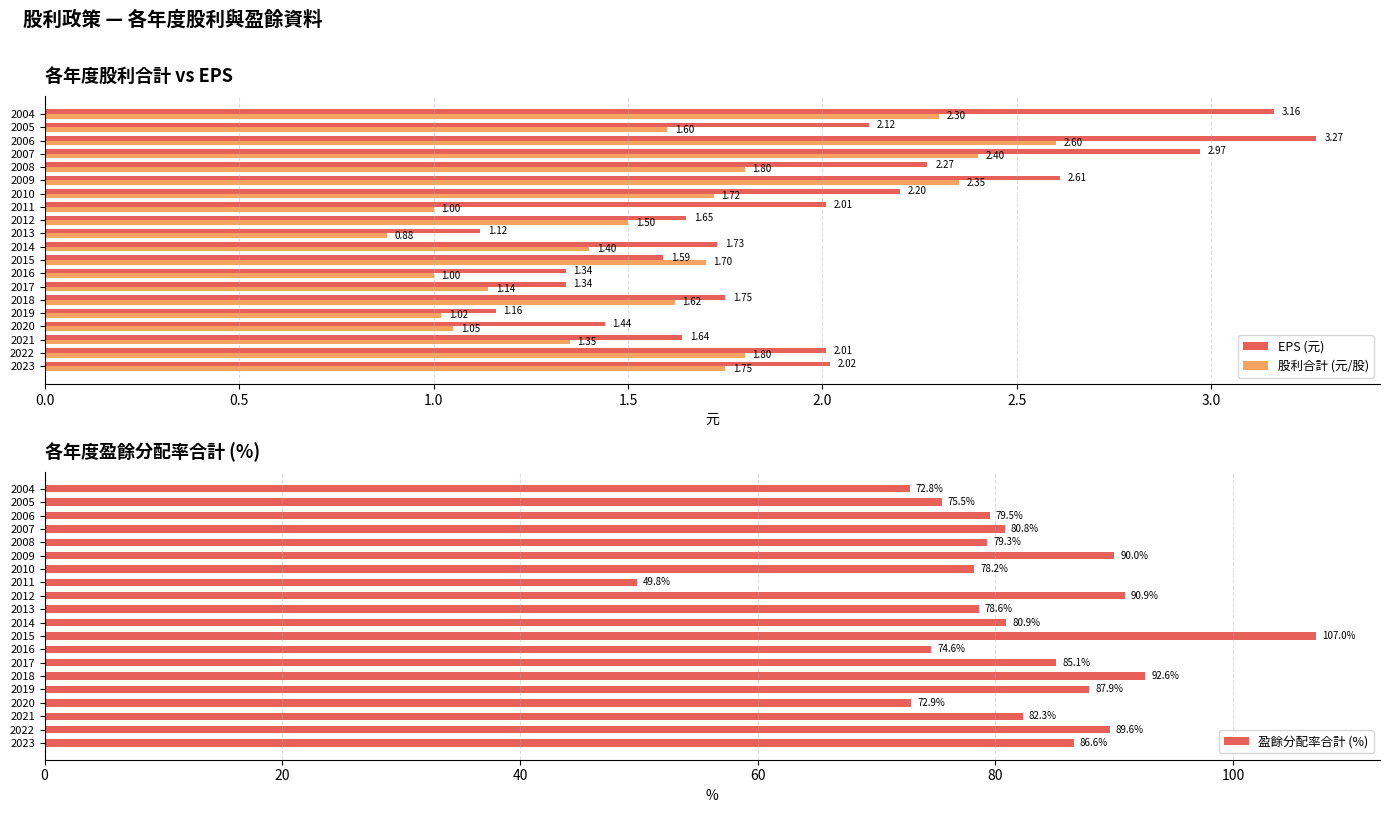

Are the bars grouped side by side (vs. stacked)?

Yes